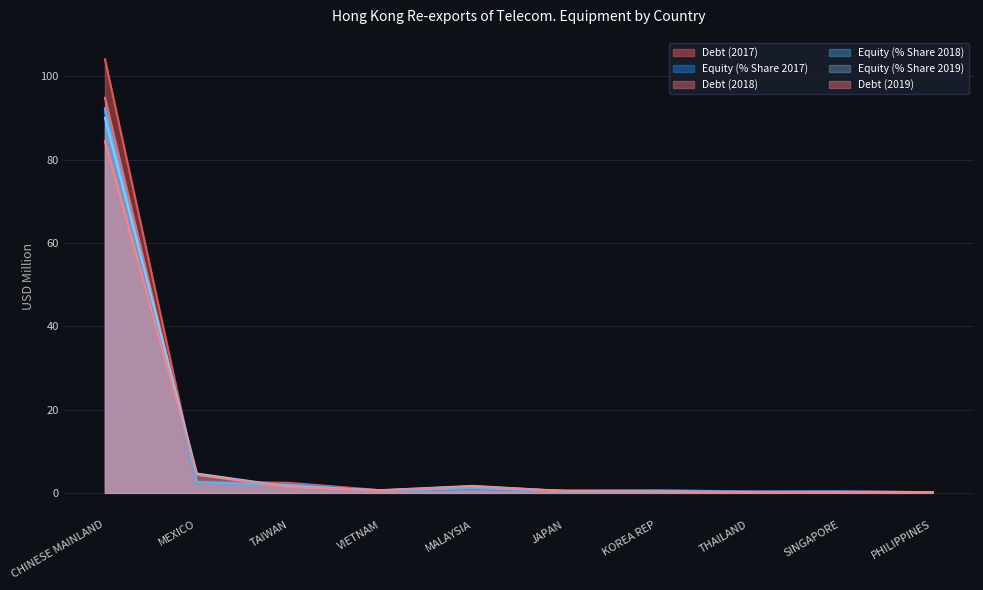

How many interior local peaks does the Equity (% Share 2019) series have?

2